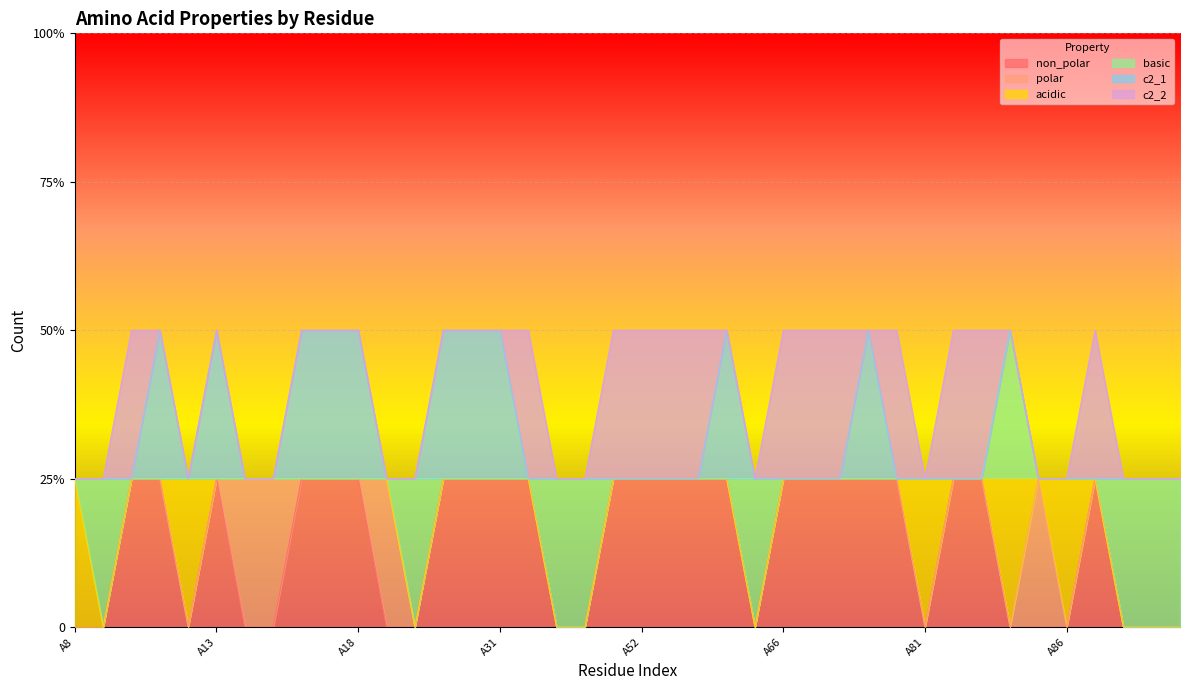

How many intersections are there between acidic and polar?

2